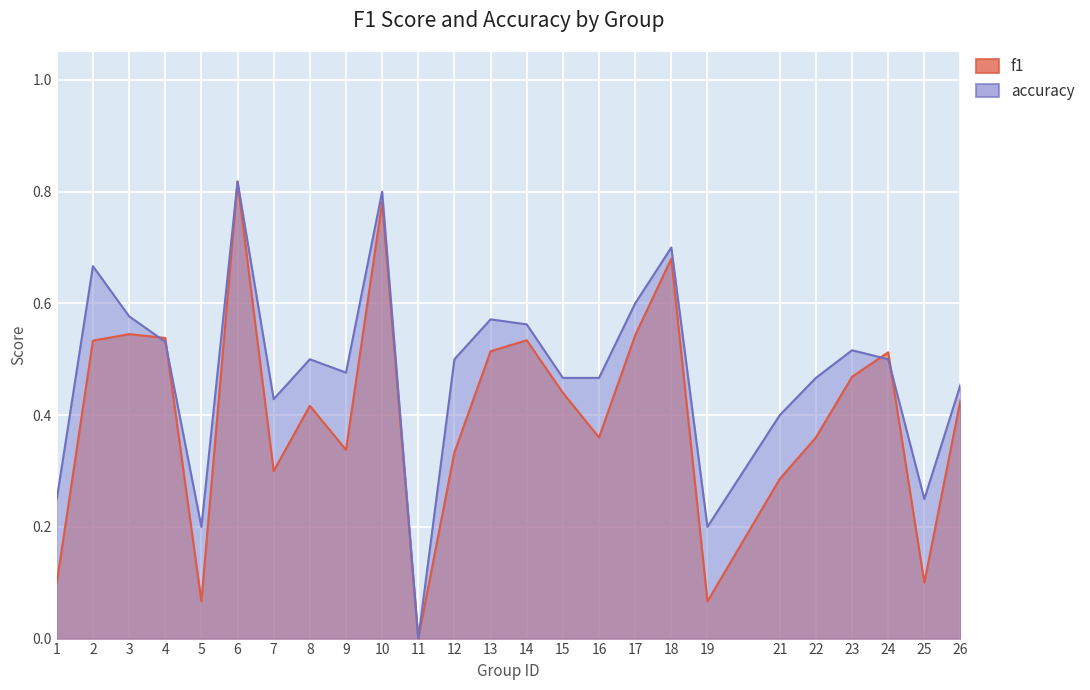

What are all the series names shown in the legend?

f1, accuracy